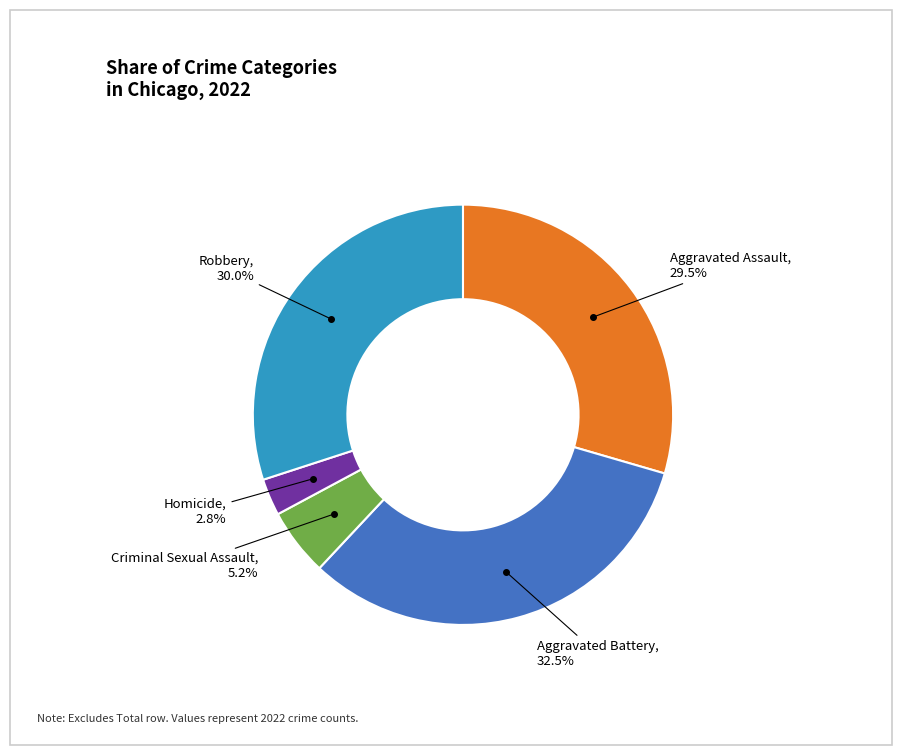

How many slices are in this pie chart?

5